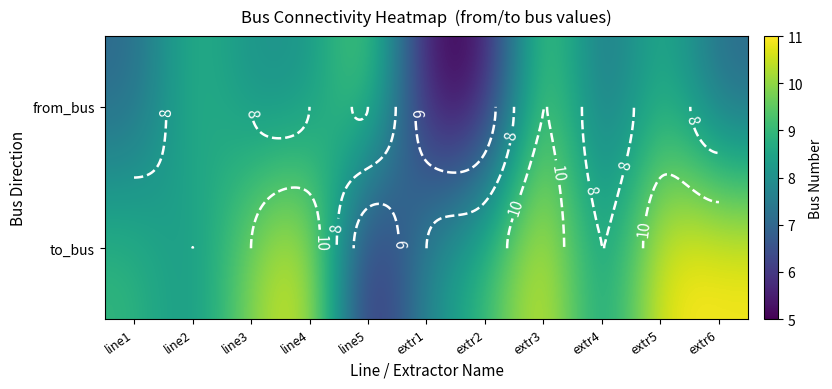

Read the from_bus value at extr5.

9